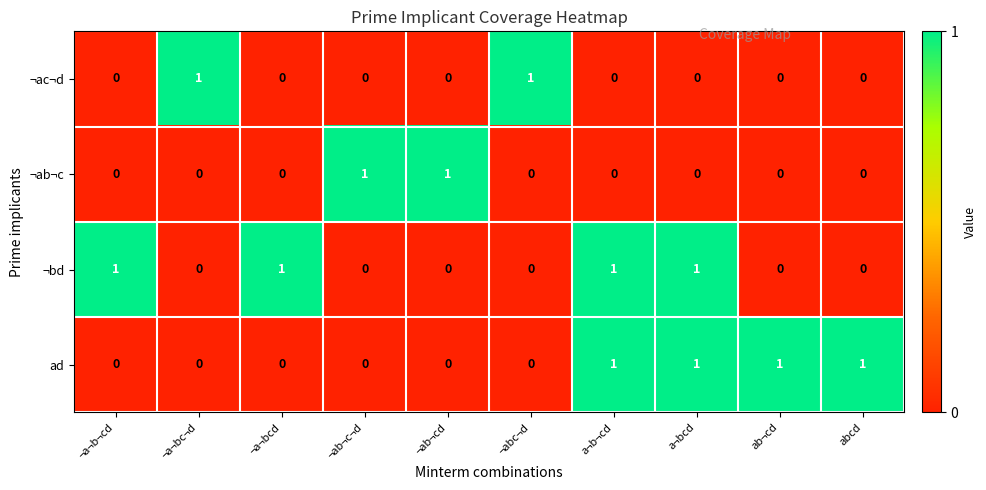

True or false: ¬ac¬d has a value of 0 at ab¬cd.

True